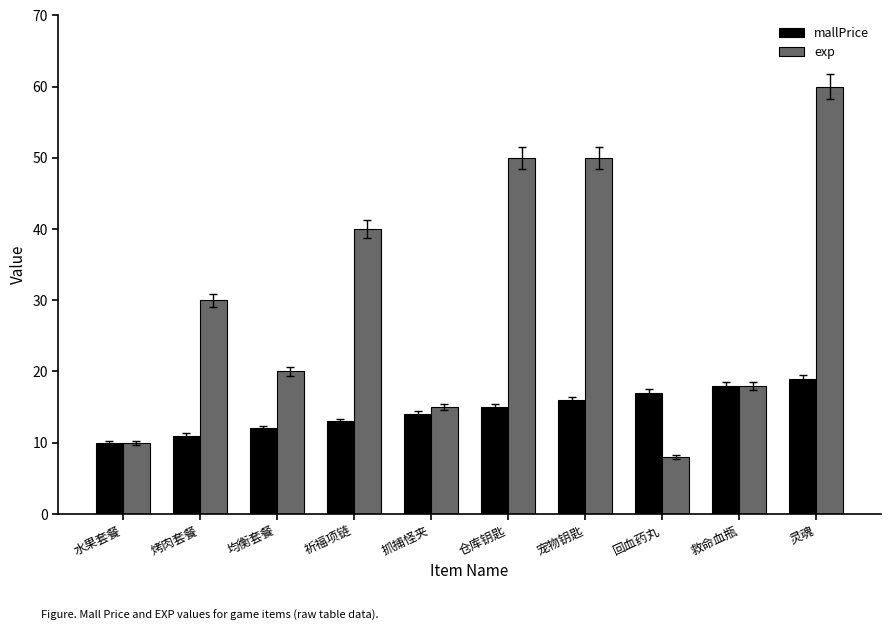

Reading right to left, transcribe all the data shown in this chart.

mallPrice: 19	18	17	16	15	14	13	12	11	10
exp: 60	18	8	50	50	15	40	20	30	10